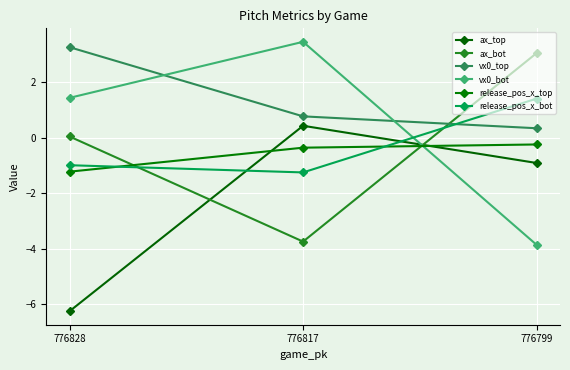

The release_pos_x_top series shows -0.4 at 776799. True or false?

False